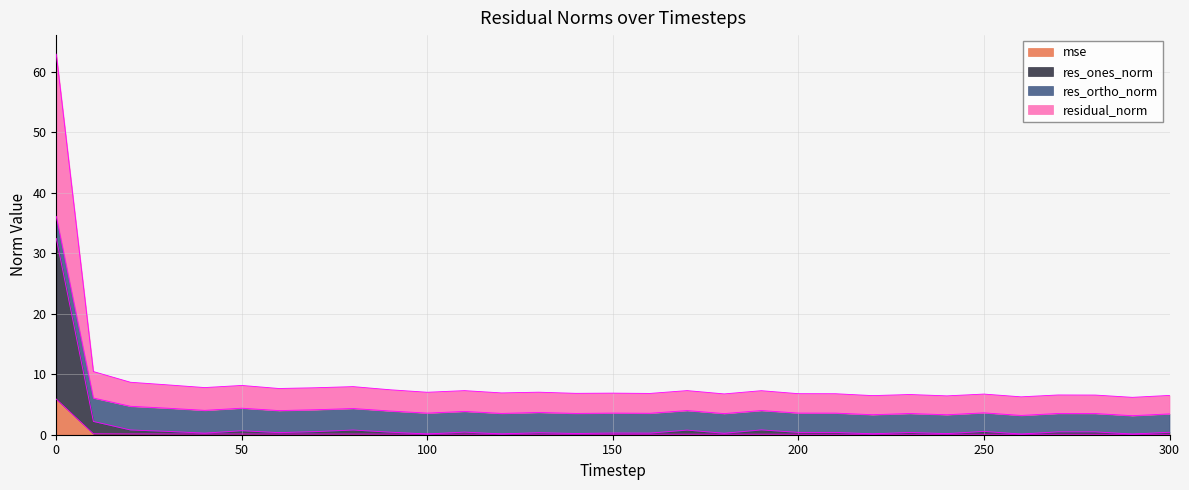

At which category does residual_norm reach its first local peak?

50